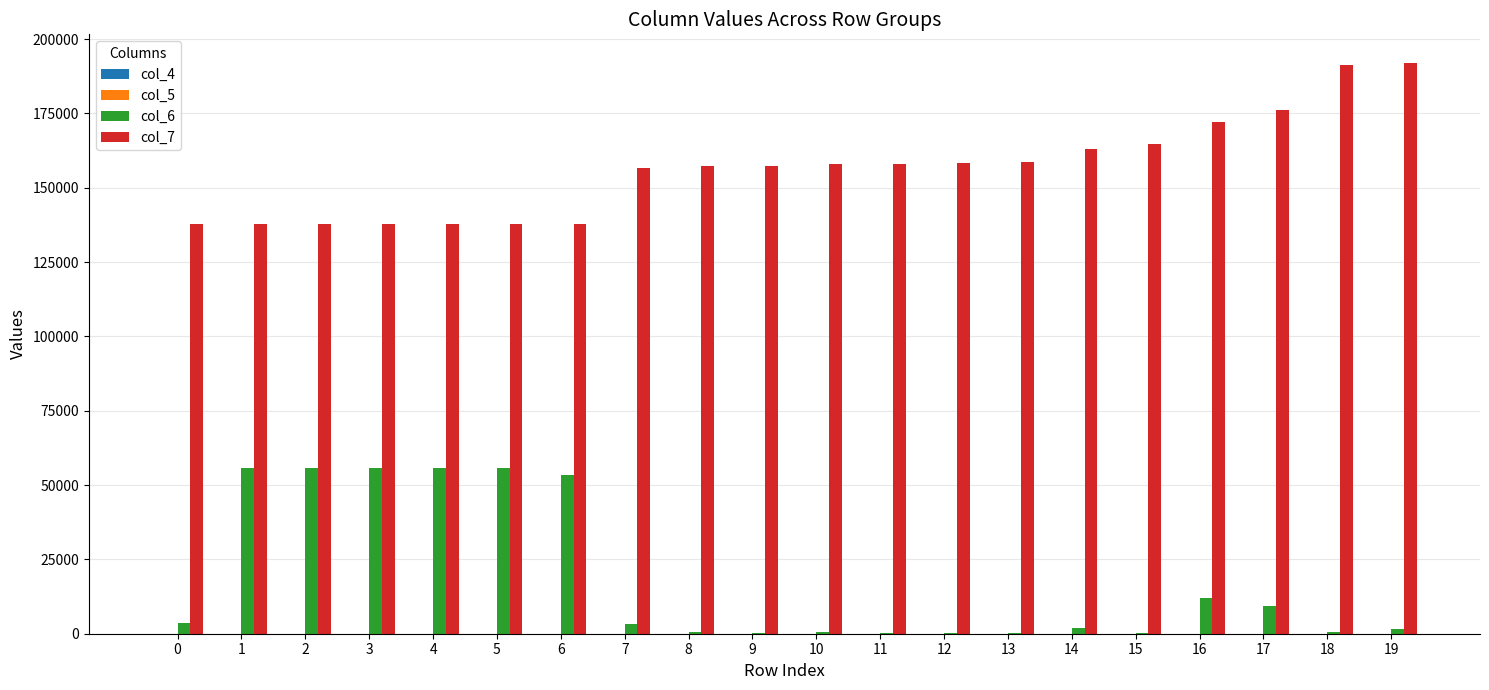

How many series are shown in this chart?

4